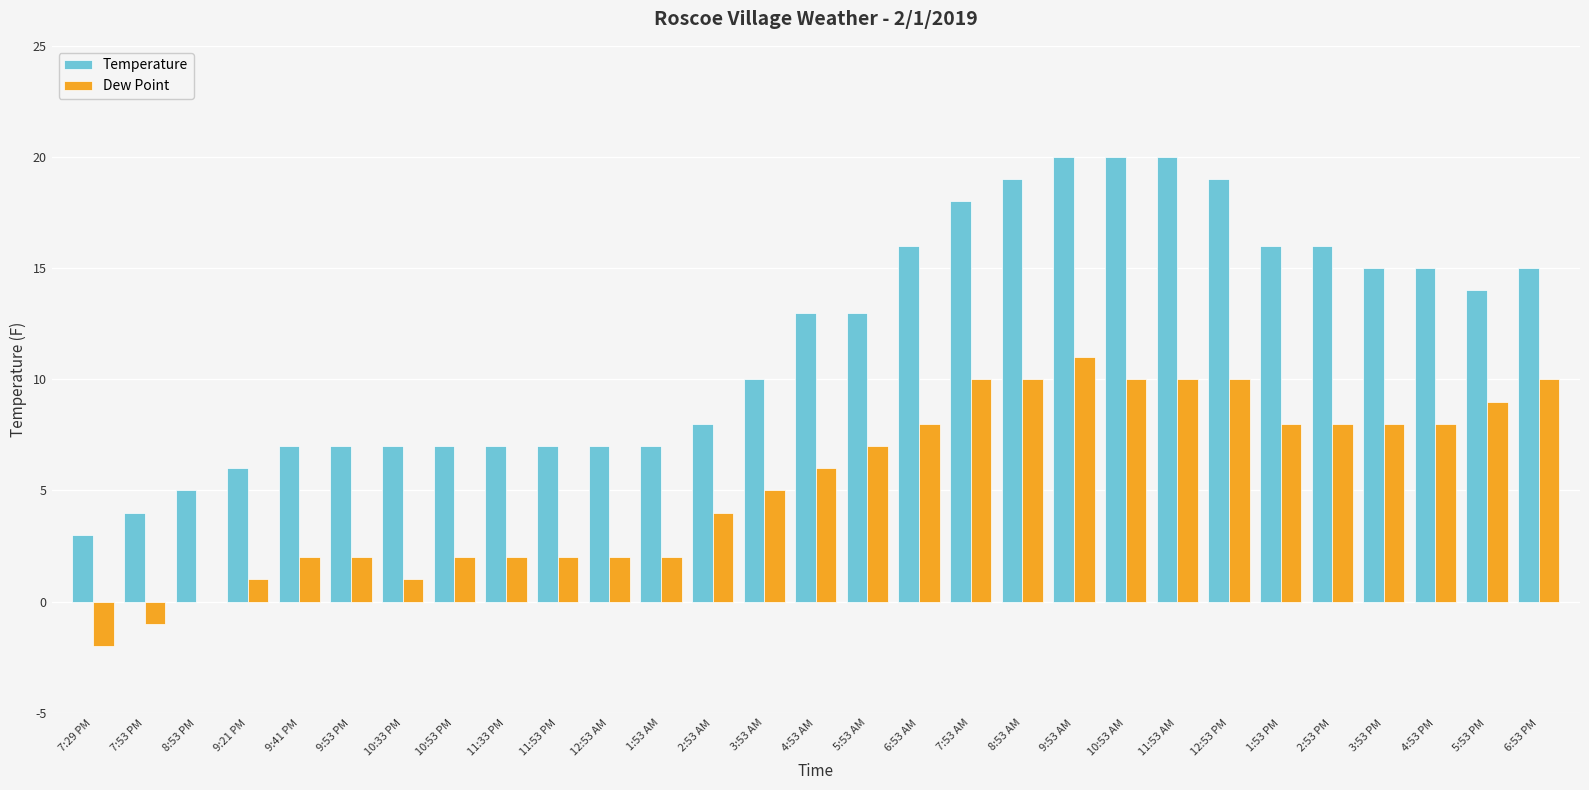

What is the greatest value displayed?

20